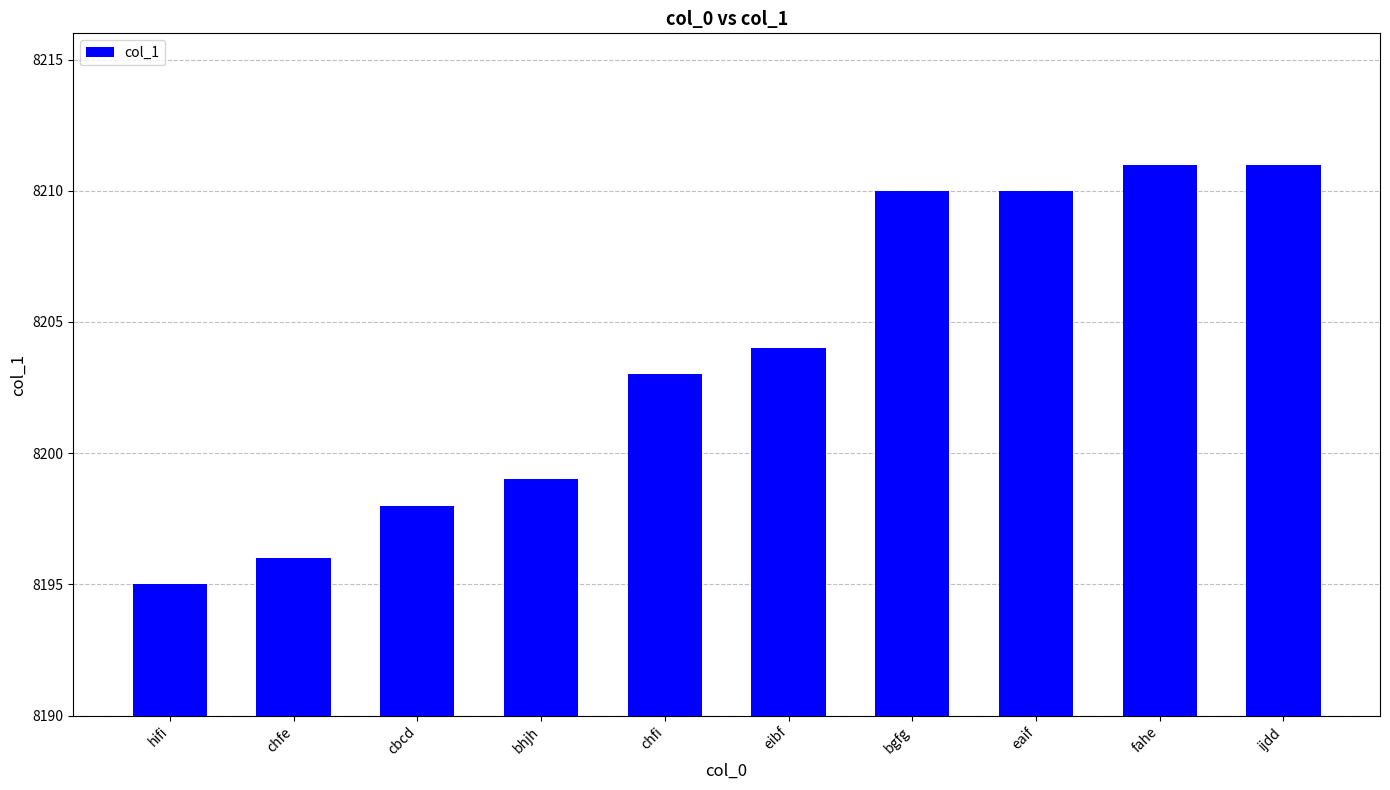

Reading left to right, extract all data points from this chart.

hifi=8195	chfe=8196	cbcd=8198	bhjh=8199	chfi=8203	eibf=8204	bgfg=8210	eaif=8210	fahe=8211	ijdd=8211